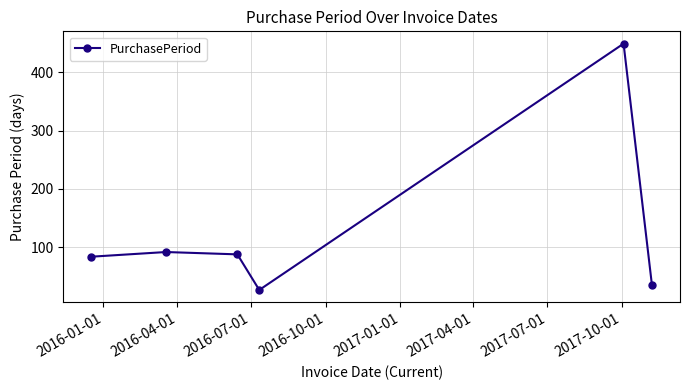

What is the value of the 2nd point from the left?

92